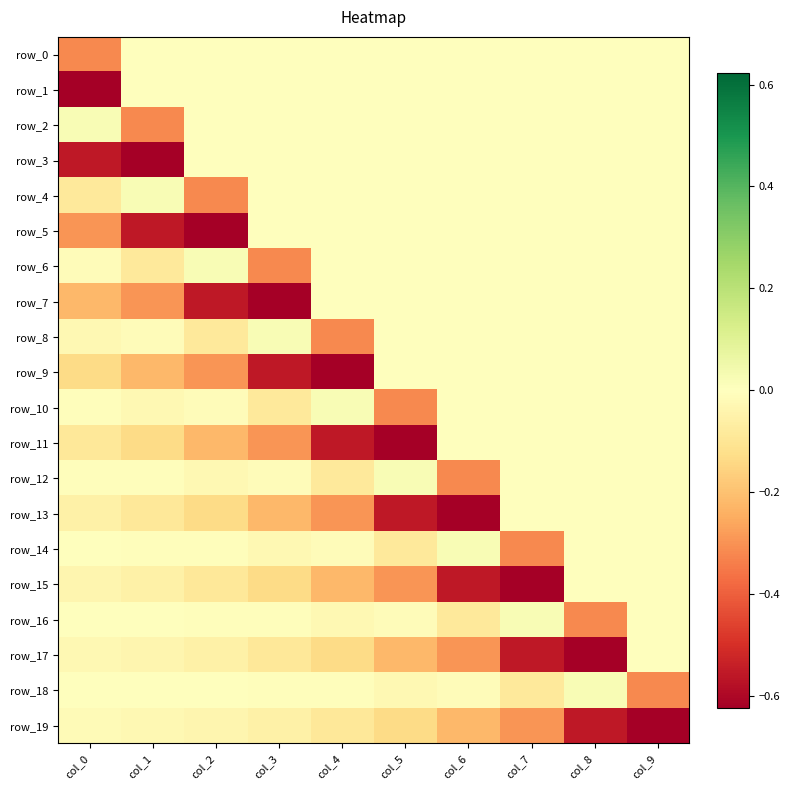

What is the total value across all series at col_1?

-2.5